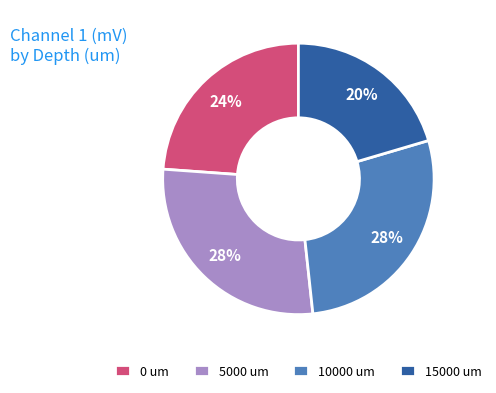

To the nearest percent, what is the average slice percentage?

25%